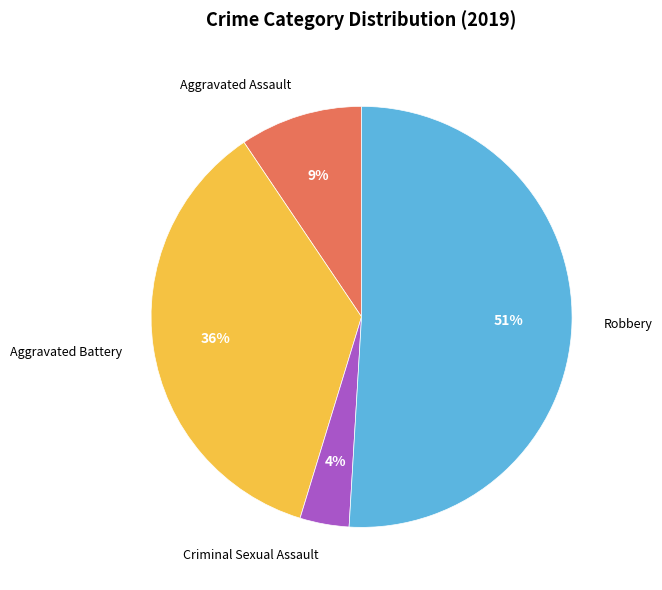

Is Aggravated Assault the majority of the pie?

No